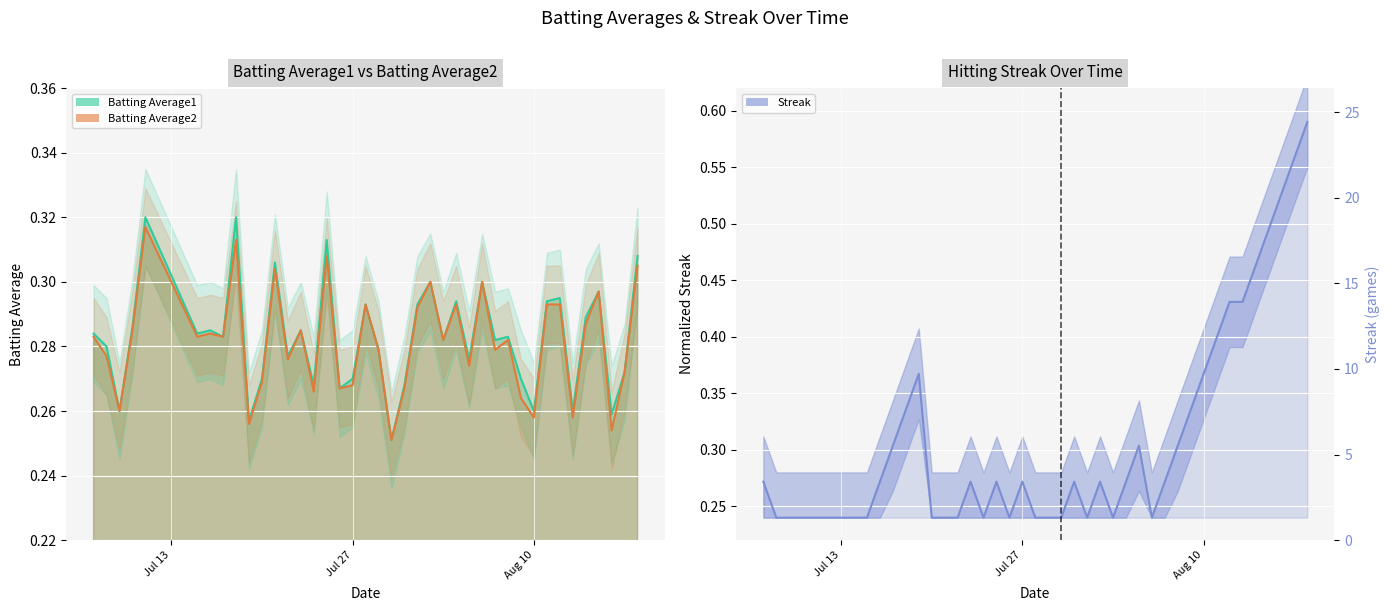

True or false: Batting Average1 has a value of 0.5 at 2010-08-11.

False